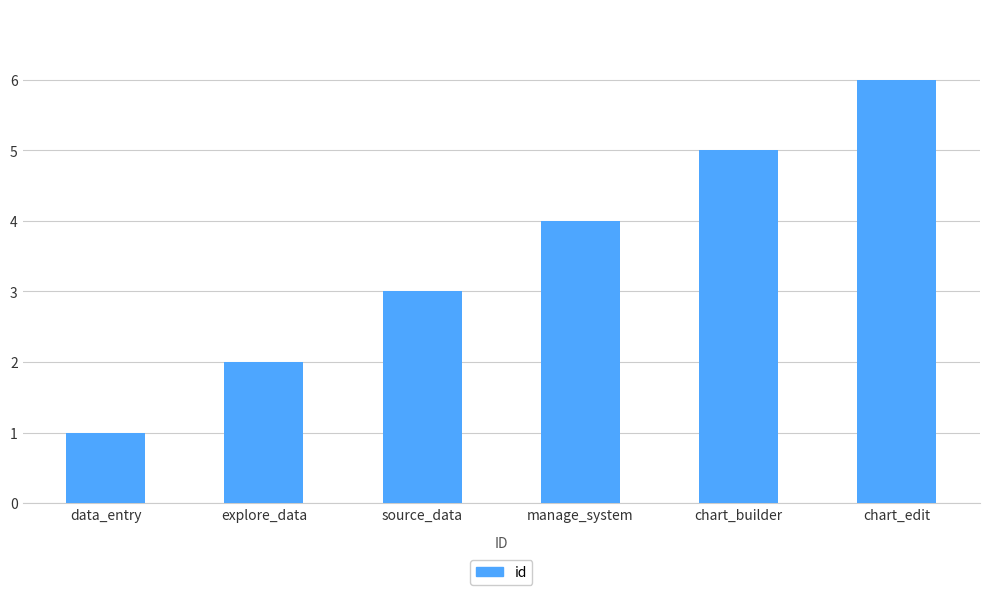

What is the difference between the second highest and minimum values?

4